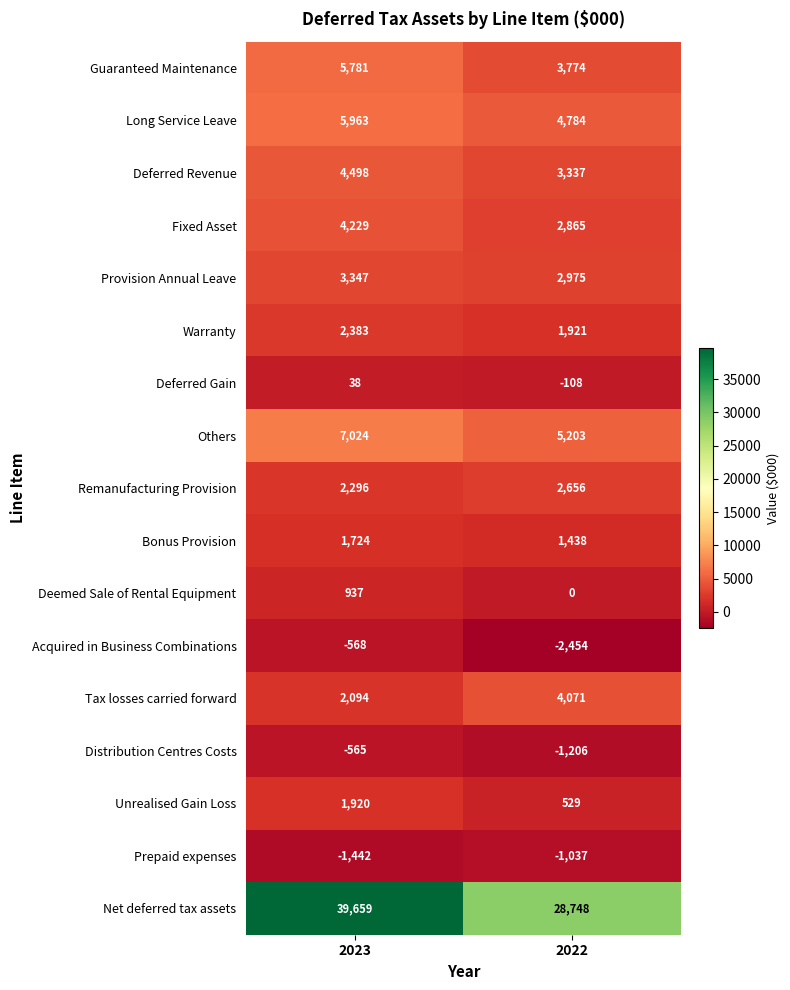

What is the difference between the highest and lowest values at 2023?

41101